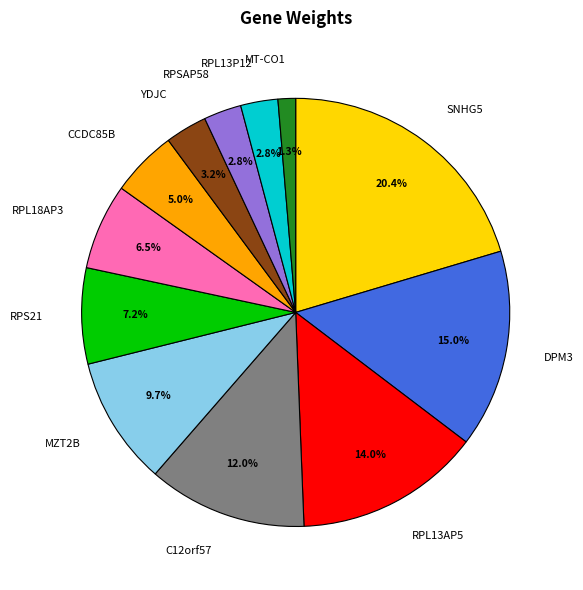

True or false: CCDC85B accounts for 5% of the total.

True